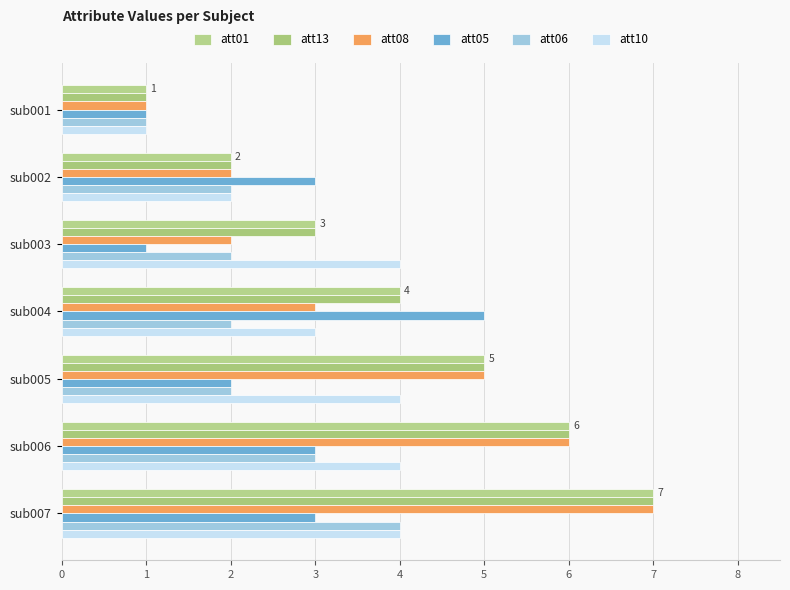

What is the difference between the second highest and second lowest values in the att08 series?

4